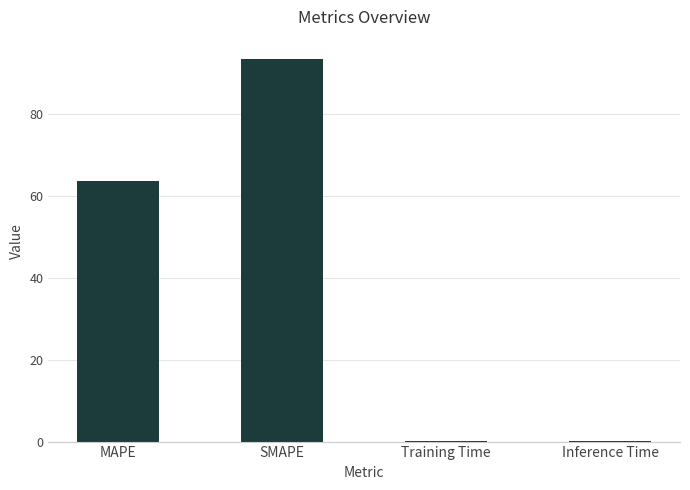

At which label does the data first exceed 63?

MAPE